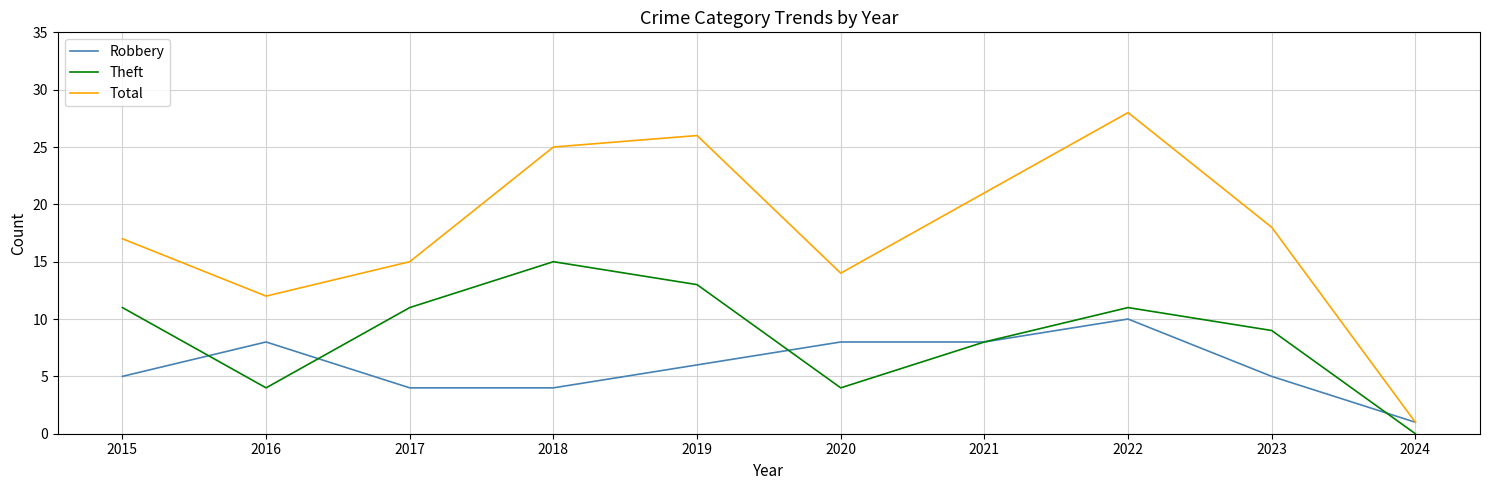

After their last crossing, which series has the higher values: Robbery or Theft?

Robbery